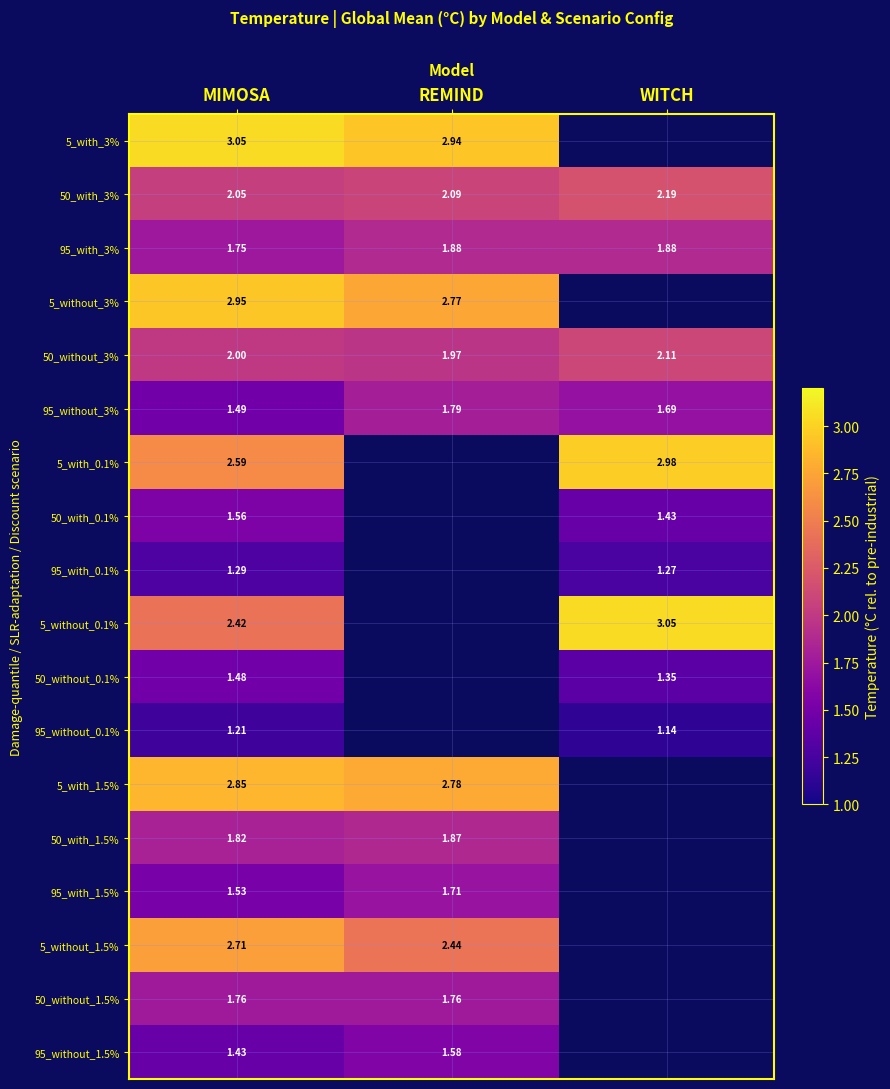

List the labels in order of 95_without_3% value, smallest first.

MIMOSA, WITCH, REMIND